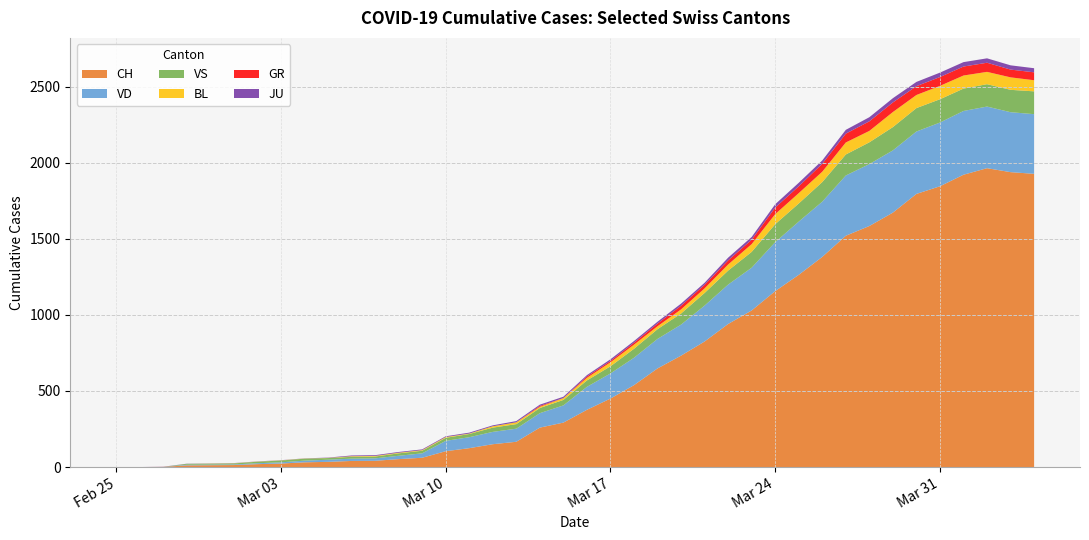

Reading left to right, transcribe all the data shown in this chart.

CH: 0	0	1	11	12	13	19	23	31	34	40	41	52	61	104	124	150	166	259	292	376	450	538	648	732	825	940	1029	1156	1263	1381	1520	1584	1672	1795	1845	1921	1964	1938	1927
VD: 0	0	0	4	4	4	6	8	11	14	15	16	22	29	68	72	81	86	95	113	151	165	180	194	204	236	259	281	322	350	363	396	407	409	410	419	419	405	394	392
VS: 0	0	0	6	6	7	10	12	13	11	12	12	16	17	20	21	28	30	34	36	42	47	59	64	73	83	92	104	118	119	129	138	143	153	154	153	147	147	147	150
BL: 0	0	0	0	1	1	1	1	1	1	4	4	4	4	5	3	9	12	8	12	17	26	27	19	27	30	40	51	66	68	68	79	75	99	86	88	86	81	82	73
GR: 0	0	0	0	0	0	0	0	0	0	0	0	0	0	0	0	0	0	6	0	9	9	13	18	24	24	27	29	43	45	52	58	63	63	58	58	59	60	51	52
JU: 0	0	1	1	1	1	1	1	1	2	5	5	5	5	5	6	6	8	8	9	9	11	11	12	14	13	18	18	22	23	22	25	27	28	28	29	29	29	28	27